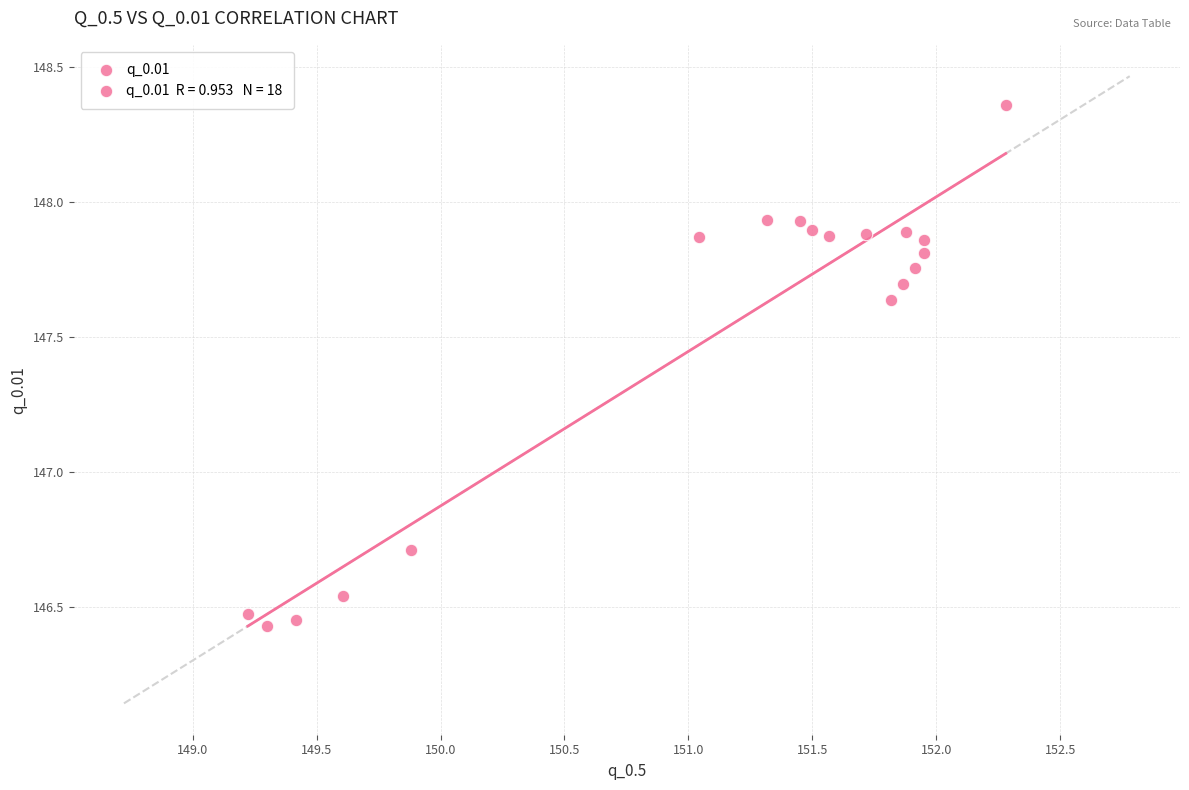

What is the range of Y values (max minus min)?

1.9